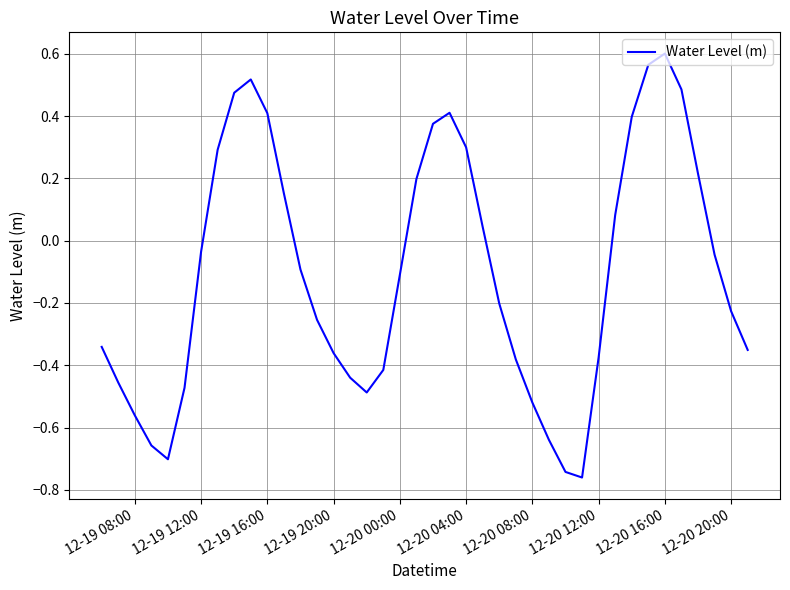

How many lines are shown in the chart?

1